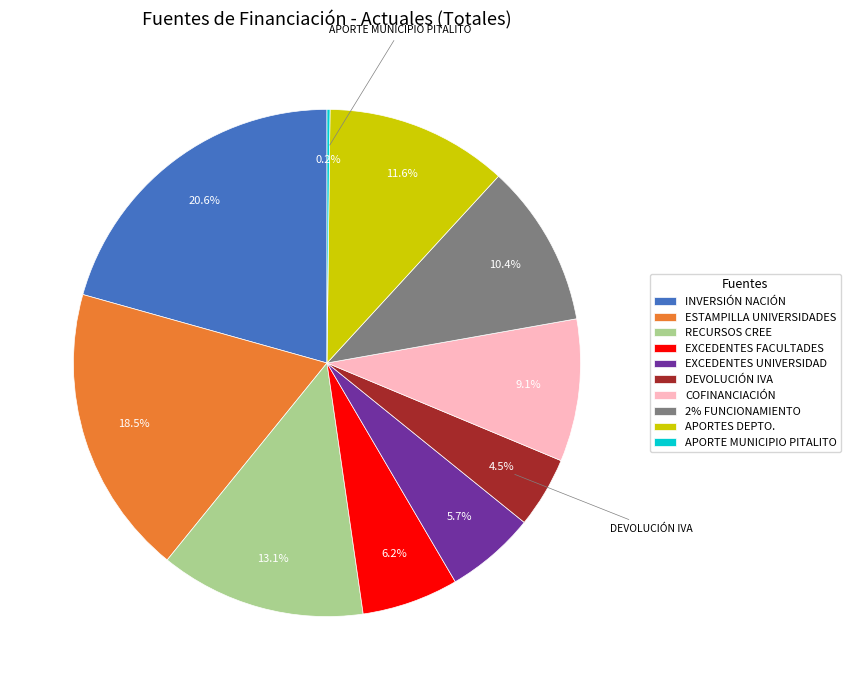

Which category has the biggest portion of the pie?

INVERSIÓN NACIÓN